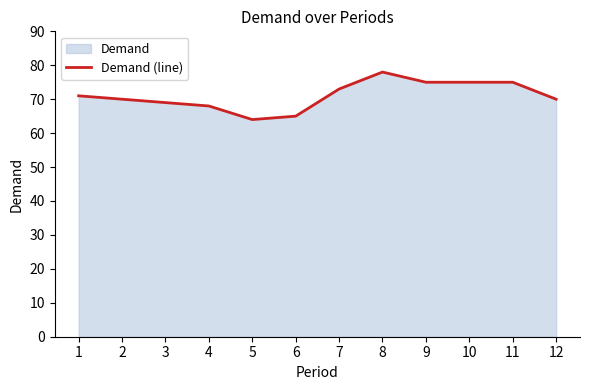

At which label is the value closest to 71?

1